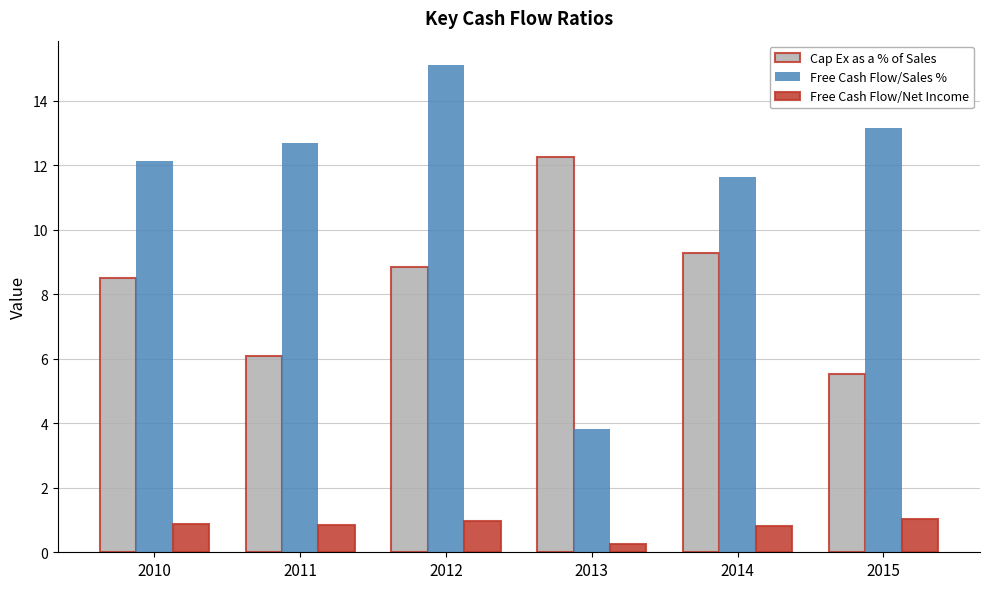

What is the difference between the second highest and second lowest values in the Free Cash Flow/Sales % series?

1.5